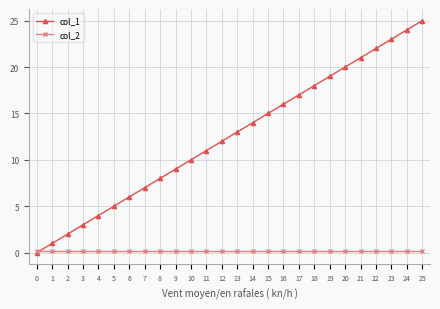

What is the value of the col_2 point at the 24th from the left?

0.2